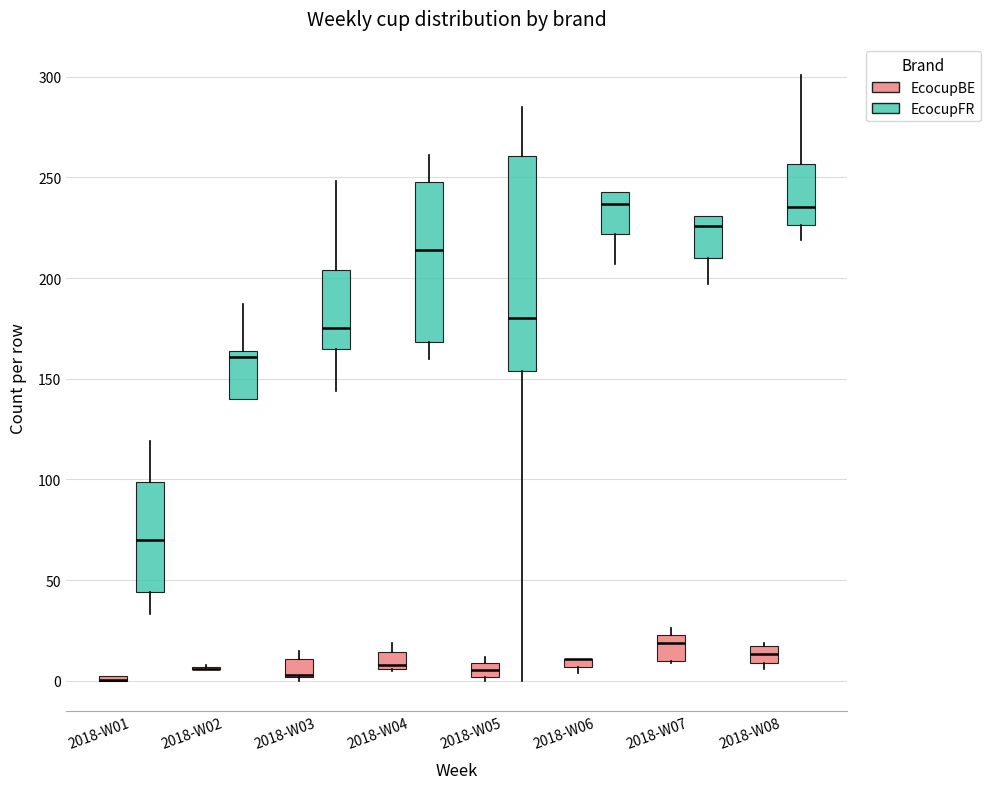

Where does the median line of the box for 2018-W04 (EcocupBE) sit on the y-axis? The values are not printed on the chart, so give them approximately, as read against the axis.

10